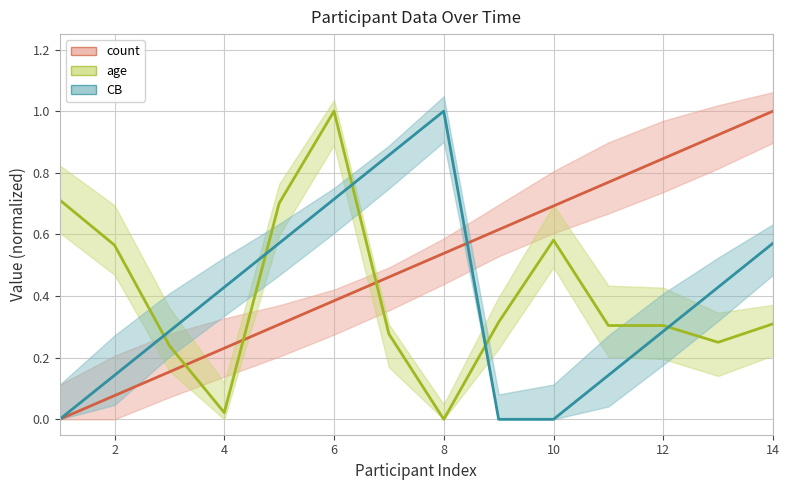

At how many categories does at least one series exceed 0?

14